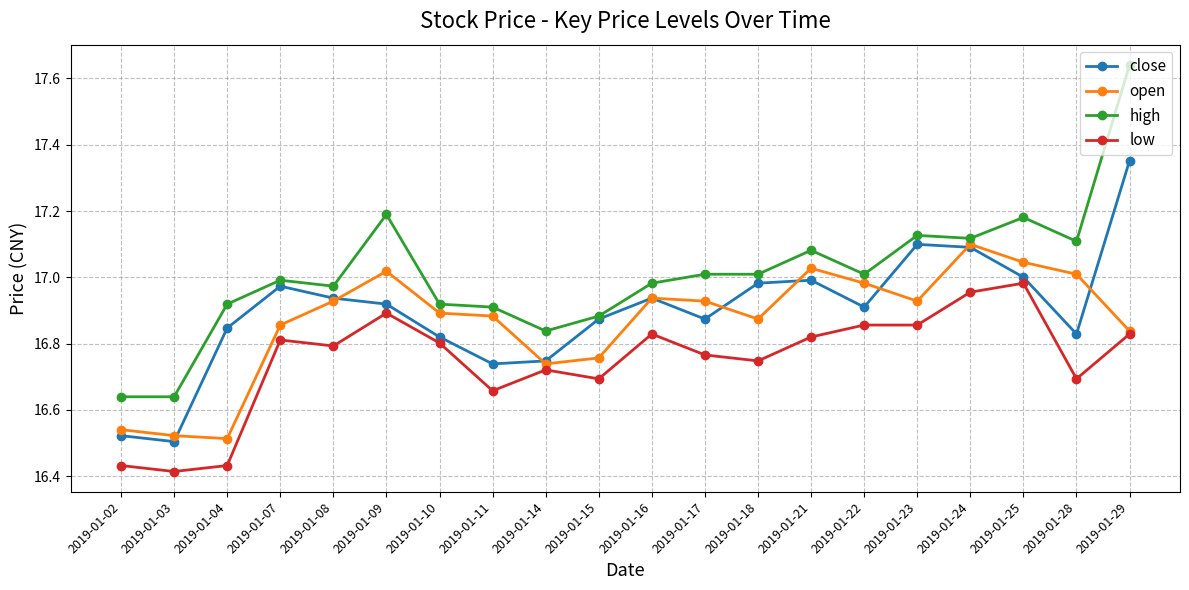

What is the difference between the highest and lowest values at 2019-01-11?

0.3